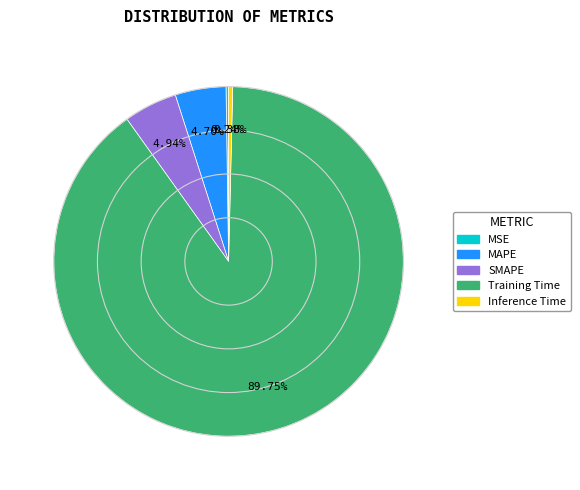

Combined, do Inference Time and SMAPE account for over 50%?

No